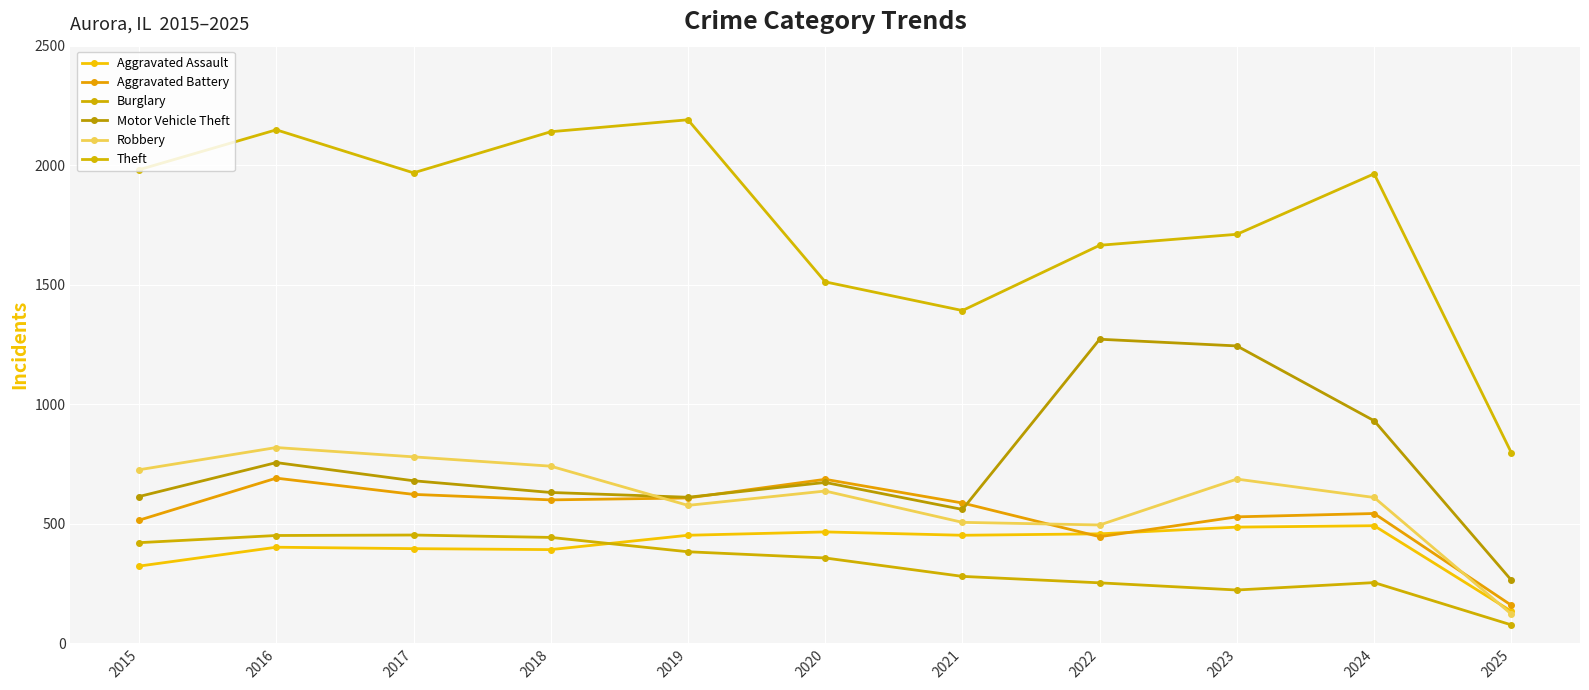

The Theft series shows 2384 at 2022. True or false?

False